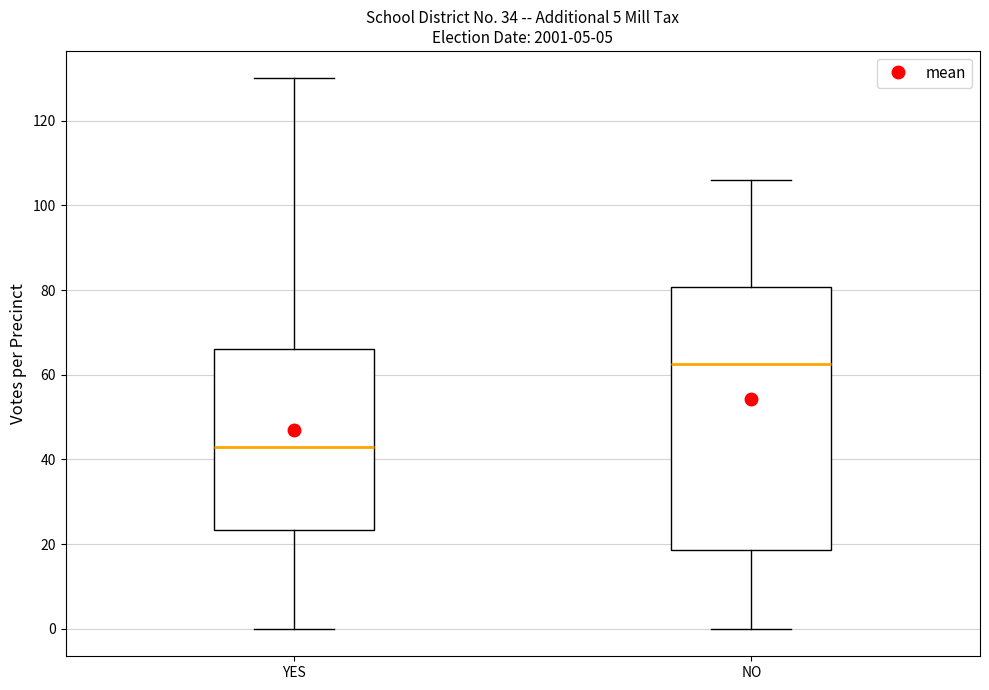

Which box is the tallest, from its lower edge to its upper edge?

NO